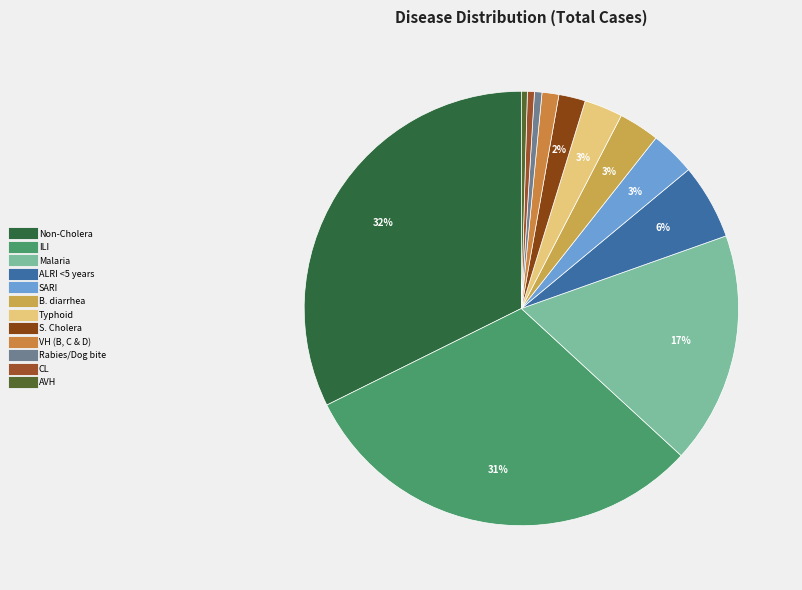

Count the number of slices in the pie.

12